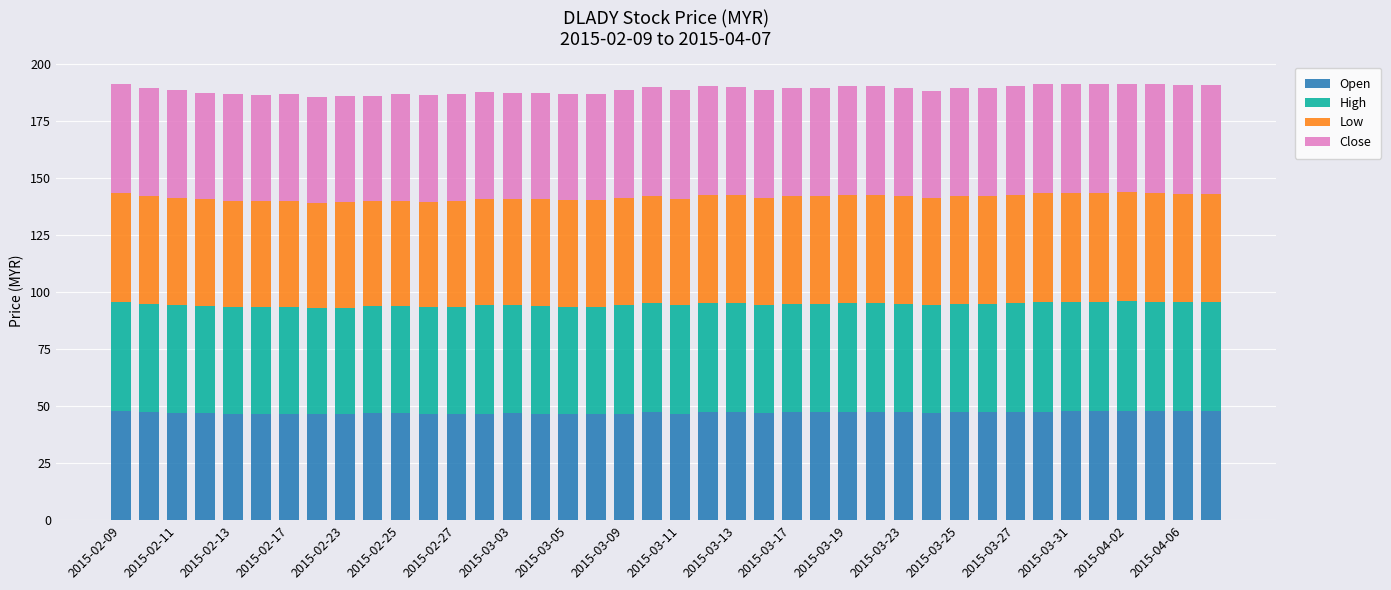

What is the highest value of the Open series?

48.0